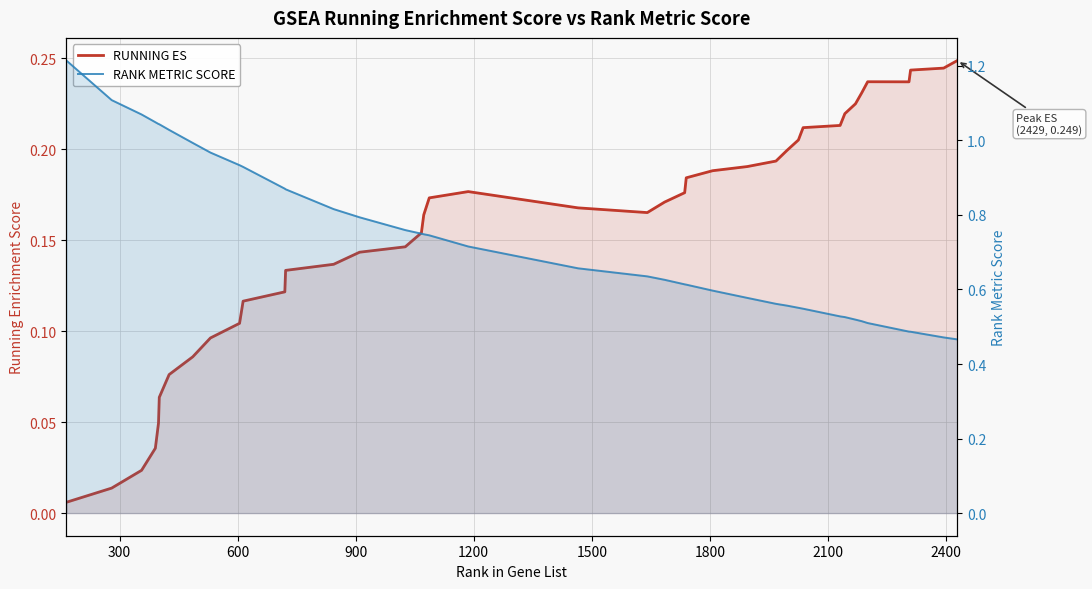

Reading left to right, extract all data points from this chart.

RUNNING ES: 0.0	0.0	0.0	0.0	0.0	0.1	0.1	0.1	0.1	0.1	0.1	0.1	0.1	0.1	0.1	0.1	0.2	0.2	0.2	0.2	0.2	0.2	0.2	0.2	0.2	0.2	0.2	0.2	0.2	0.2	0.2	0.2	0.2	0.2	0.2	0.2	0.2	0.2	0.2	0.2
RANK METRIC SCORE: 1.2	1.1	1.1	1.0	1.0	1.0	1.0	1.0	1.0	0.9	0.9	0.9	0.9	0.8	0.8	0.8	0.7	0.7	0.7	0.7	0.7	0.6	0.6	0.6	0.6	0.6	0.6	0.6	0.6	0.6	0.5	0.5	0.5	0.5	0.5	0.5	0.5	0.5	0.5	0.5